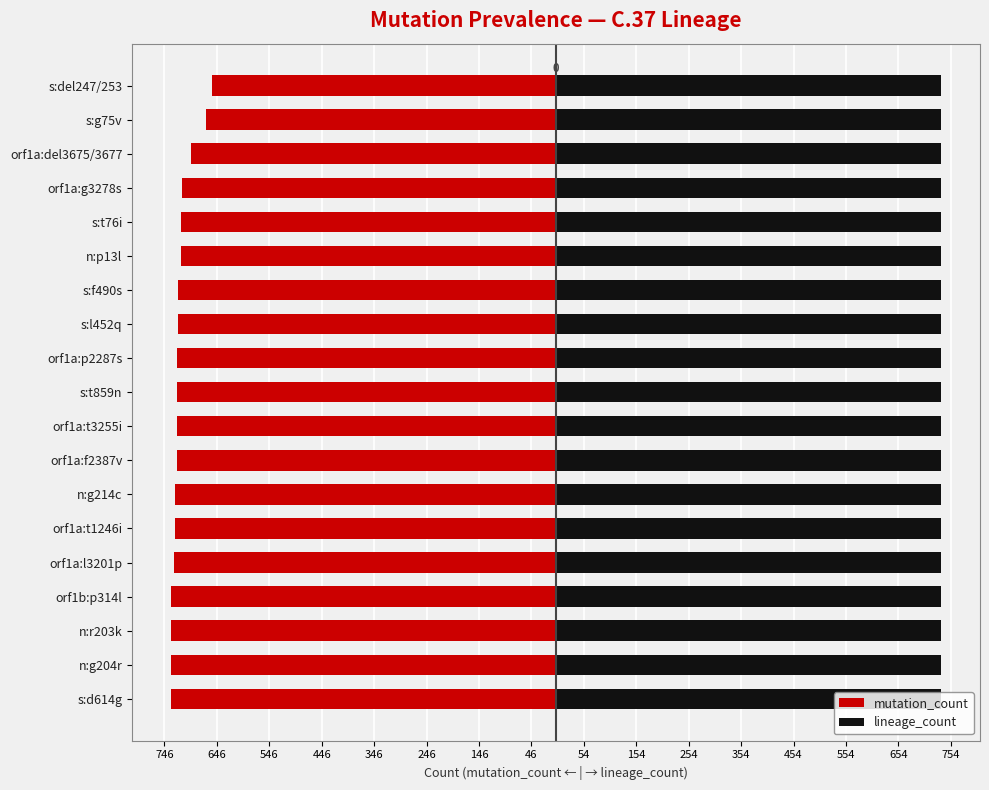

Between 346 and 54, which series saw the biggest shift?

mutation_count